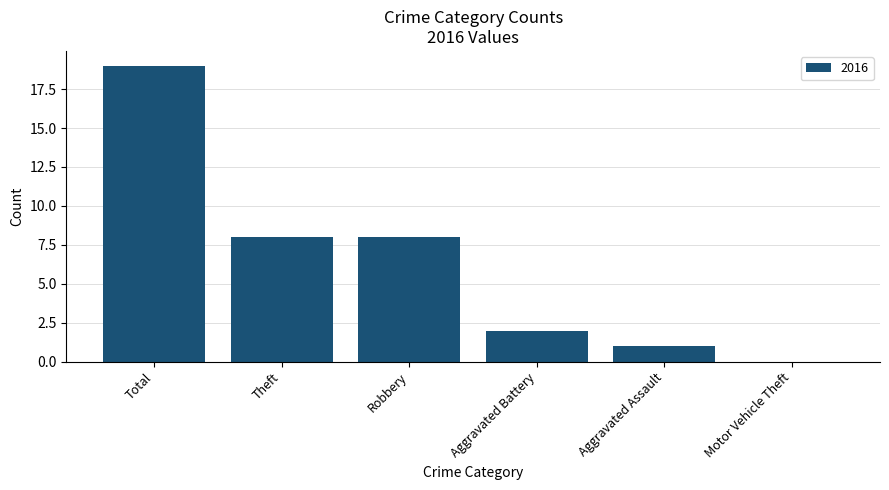

What is the sum of all values?

38